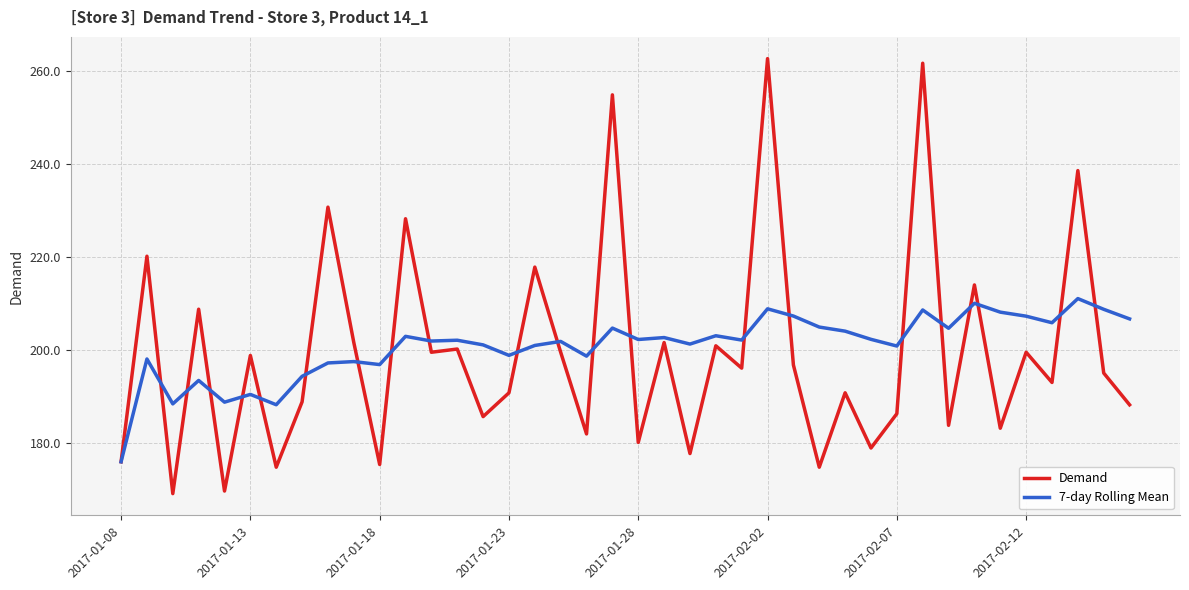

After their last crossing, which series has the higher values: Demand or 7-day Rolling Mean?

7-day Rolling Mean